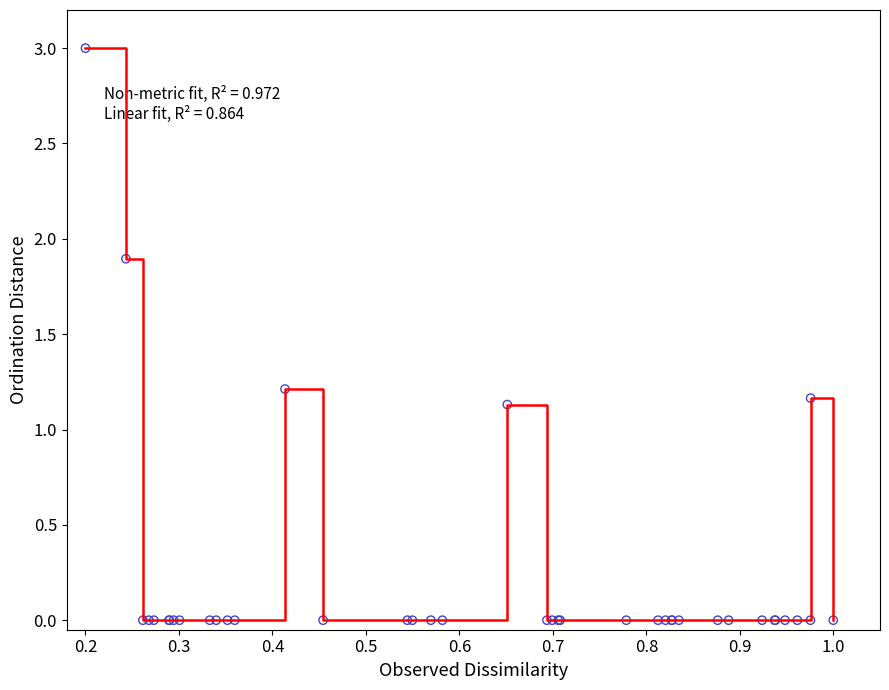

What is the greatest value displayed?

3.0